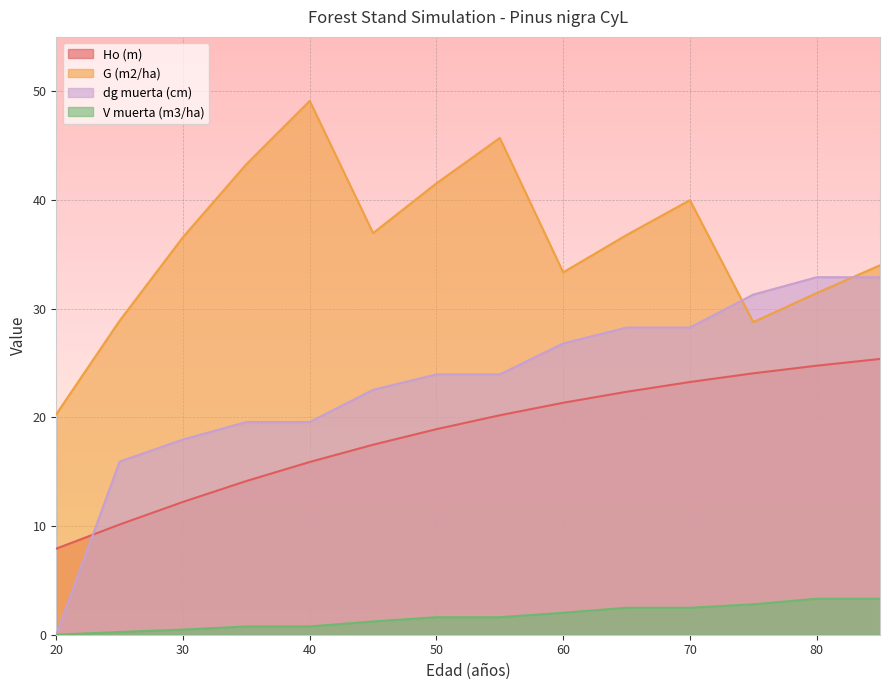

What is the difference between the maximum and minimum values in the G (m2/ha) series?

28.8